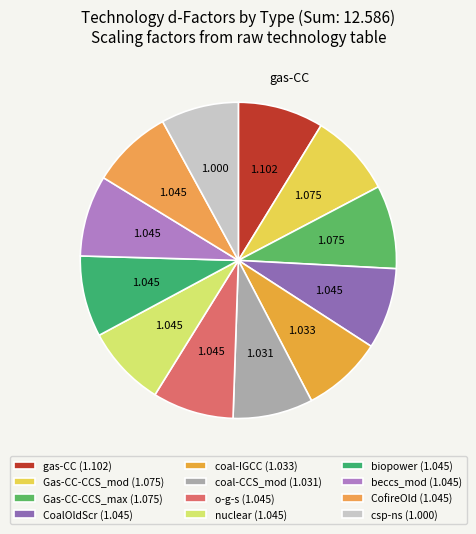

How many slices are in this pie chart?

12